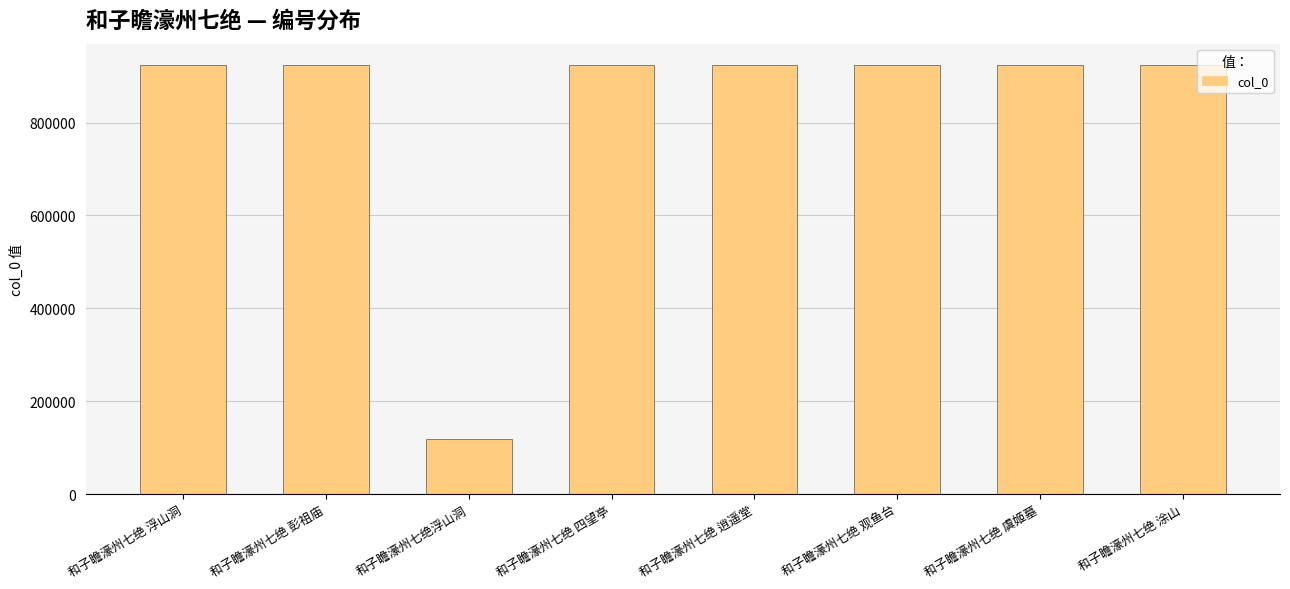

What position from the left is 和子瞻濠州七绝 彭祖庙?

2